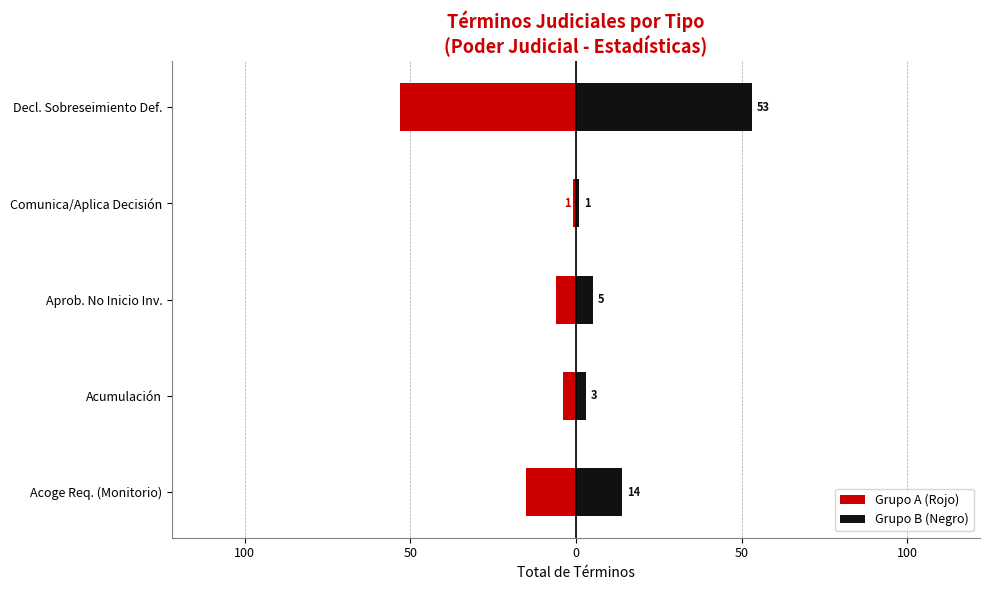

Which series has the widest spread of values?

Grupo A (Rojo)